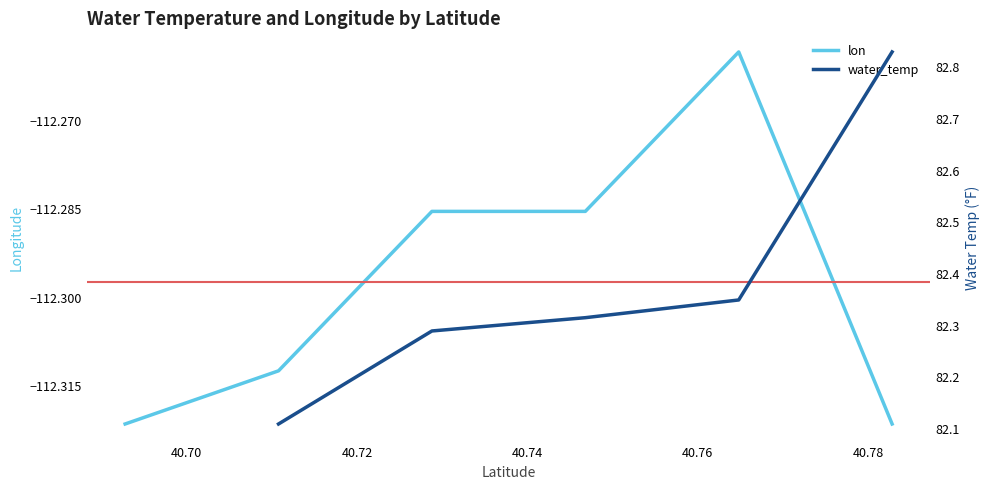

At which category is the sum across all series the highest?

40.78